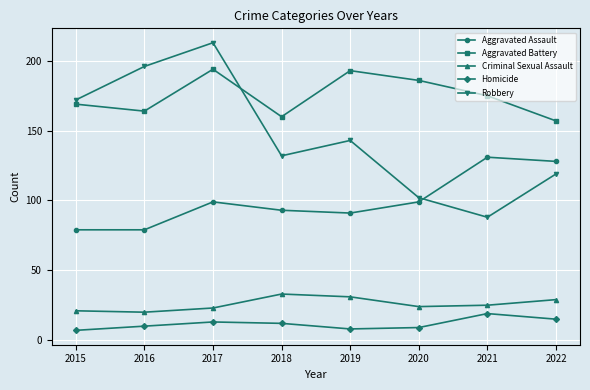

Which label corresponds to the largest value in the chart?

2017